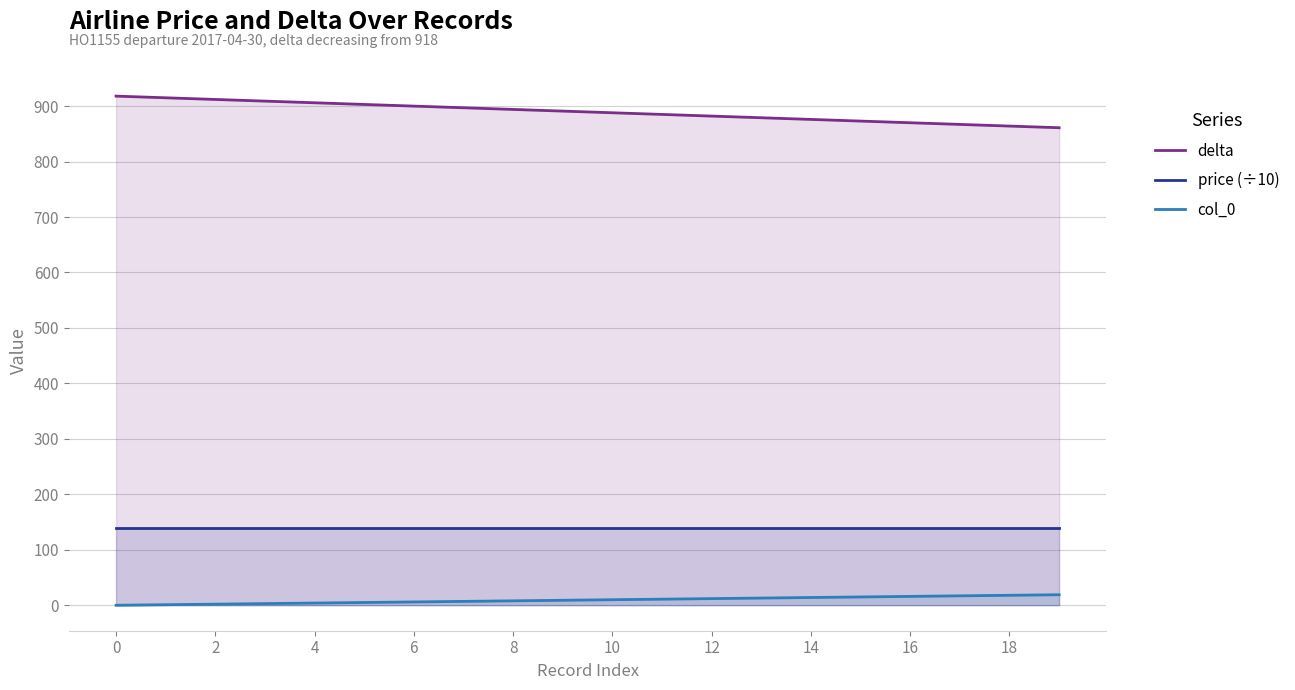

What is the greatest value displayed?

918